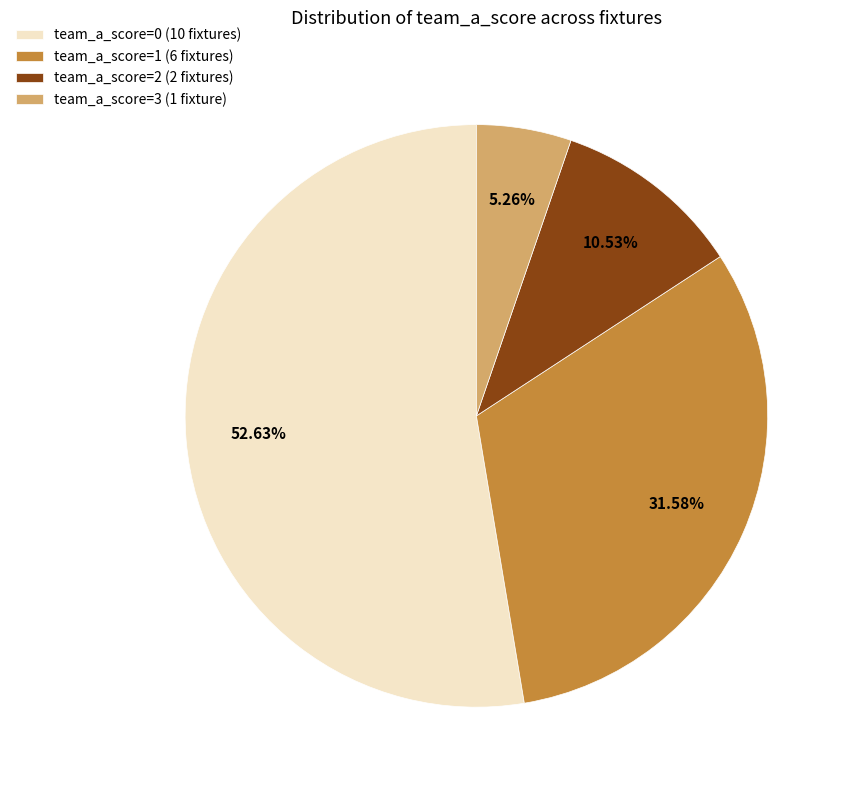

To the nearest percent, what is the average slice percentage?

25%